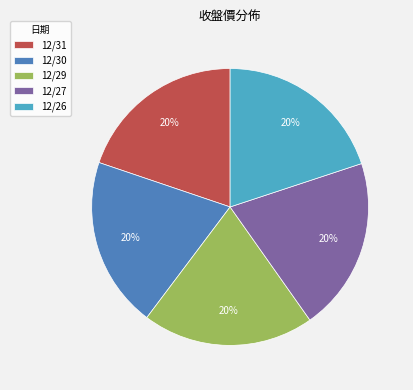

Is it true that 12/29 is 20% of the pie?

True